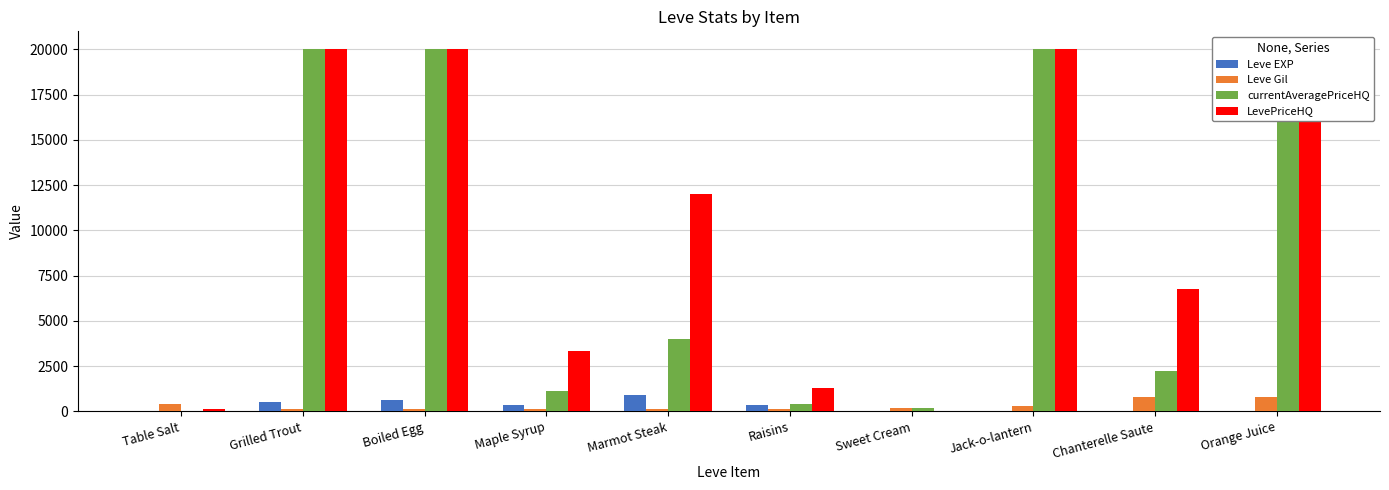

Which series has the largest range (max minus min)?

LevePriceHQ